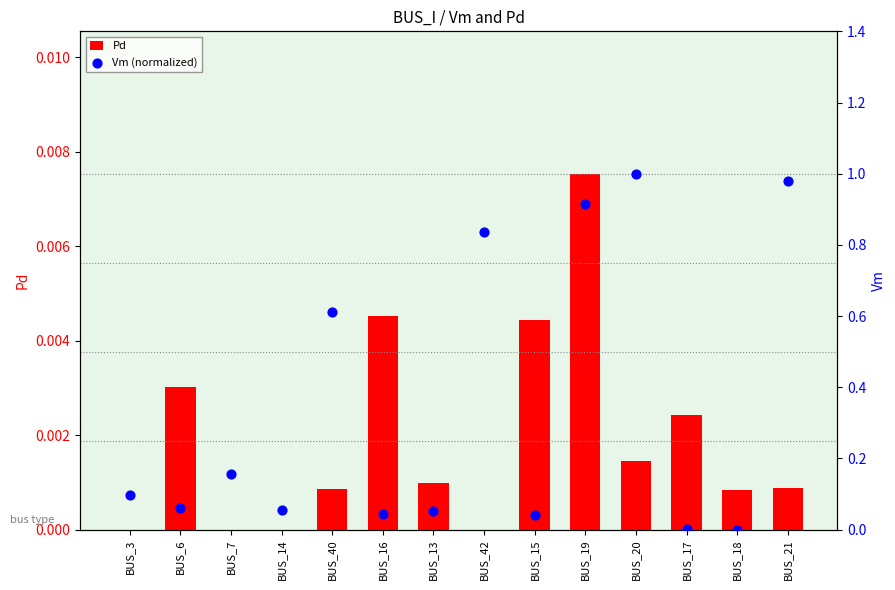

Which series contains the highest Y value?

Vm (normalized)